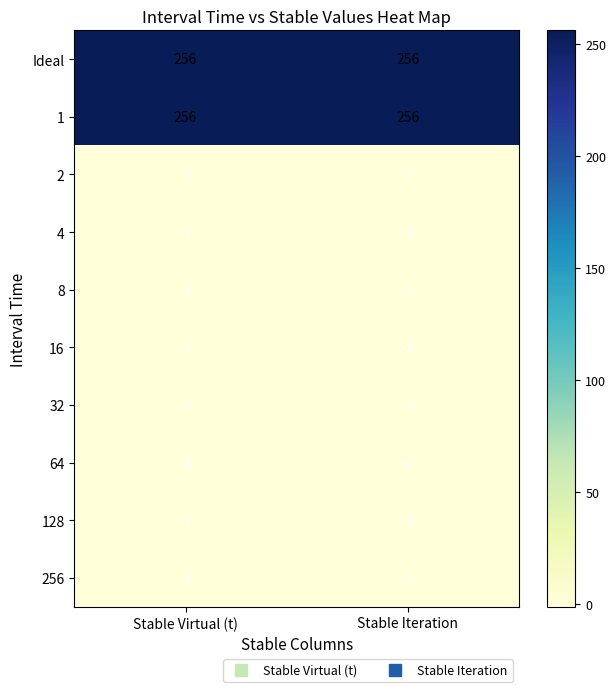

The 4 series shows -1 at Stable Iteration. True or false?

True